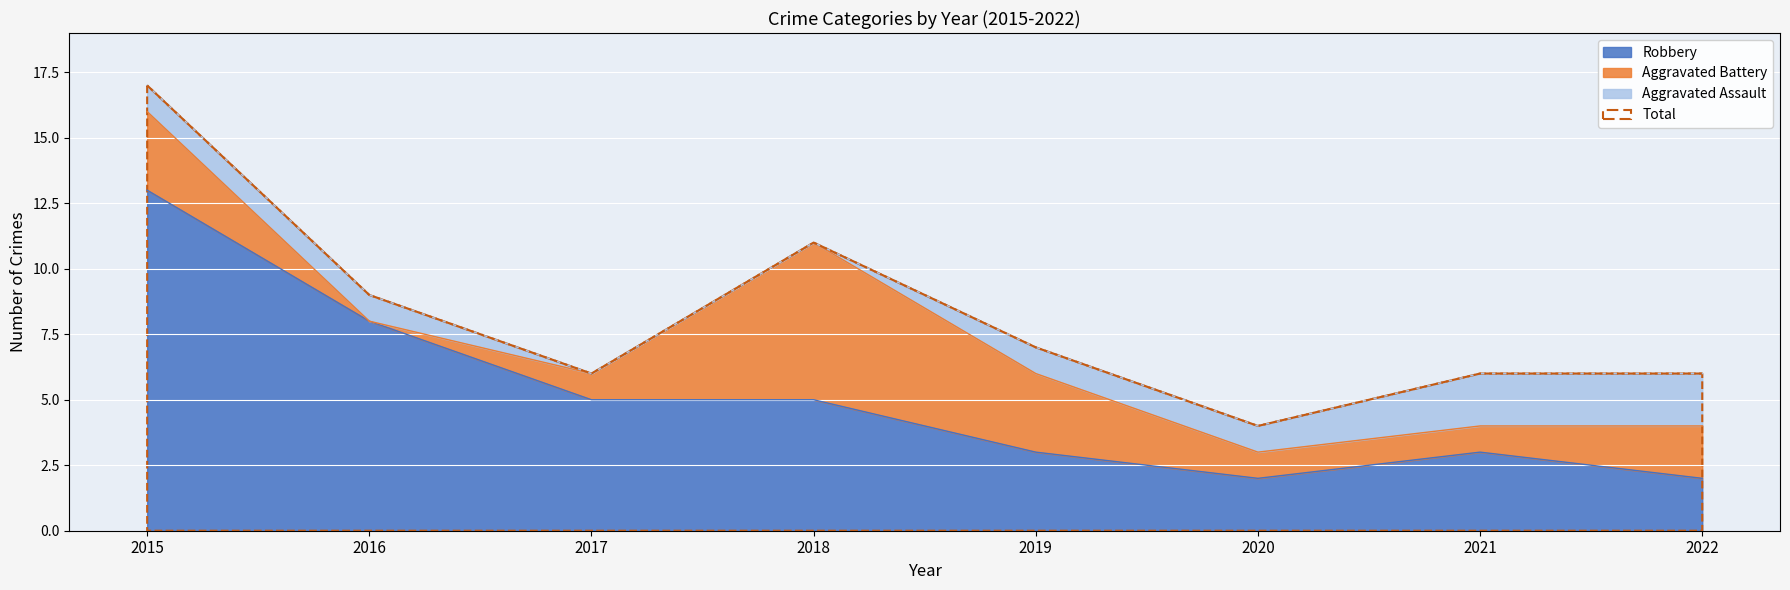

How many interior local peaks does the Robbery series have?

1